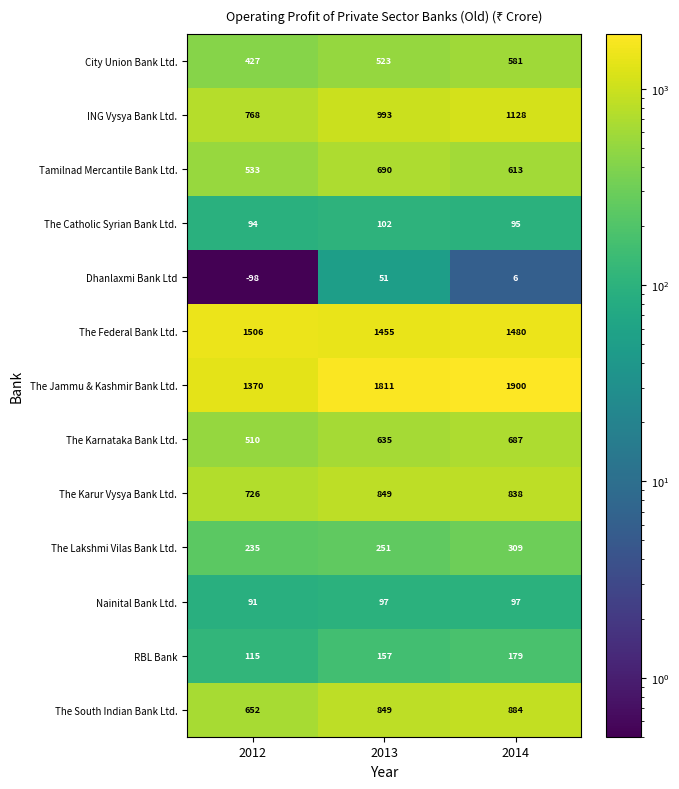

What is the approximate value of The Federal Bank Ltd. at 2014, to the nearest 5?

1480